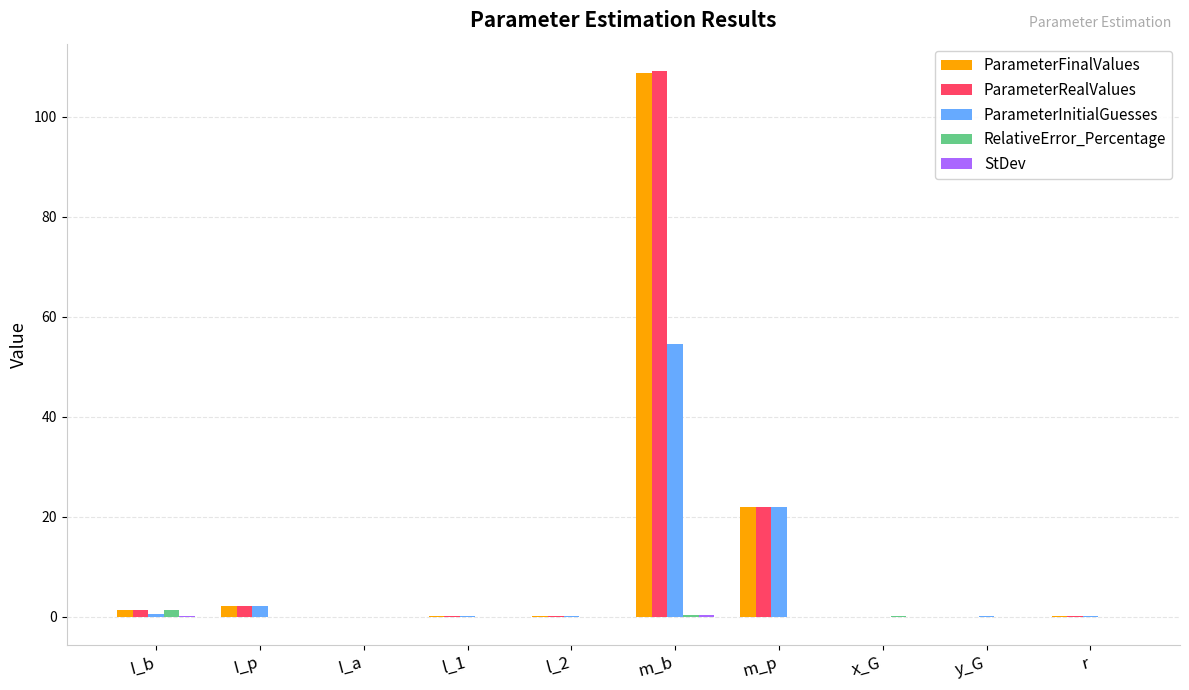

Is it true that ParameterFinalValues equals 21.9 at m_p?

True